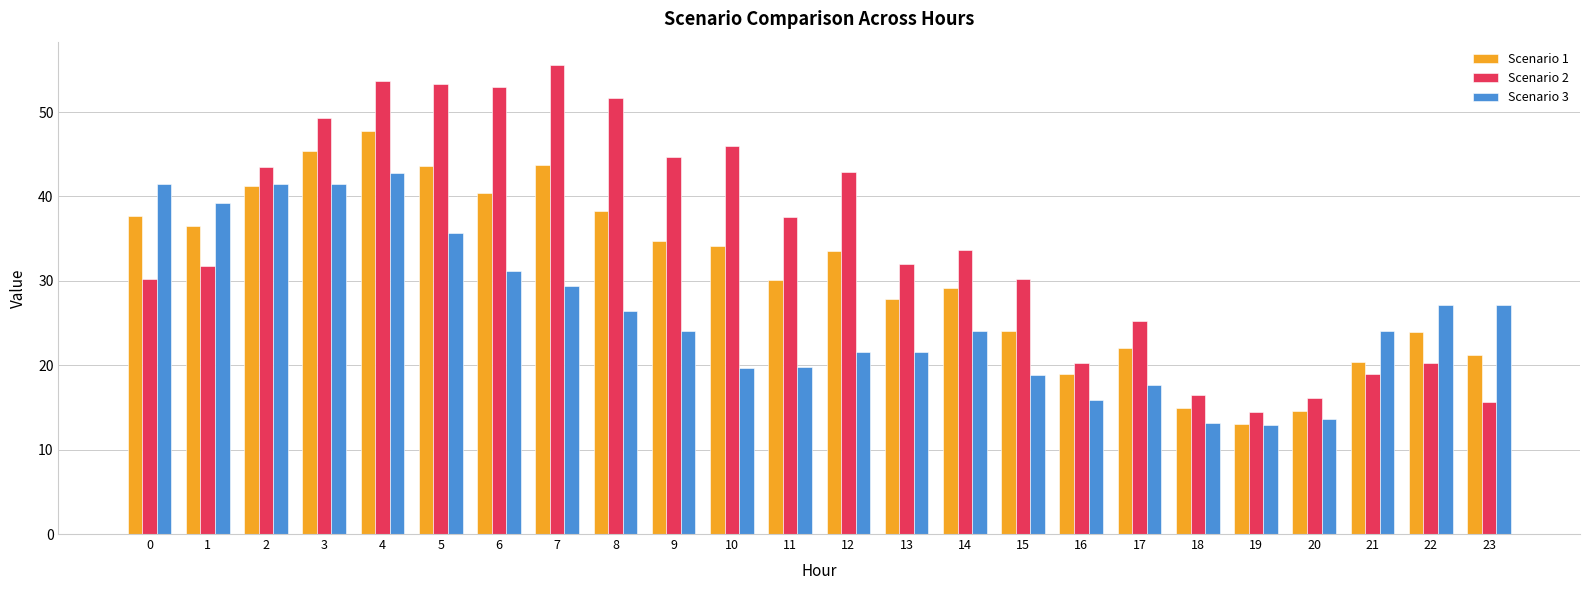

List the series in order of their overall mean, highest first.

Scenario 2, Scenario 1, Scenario 3